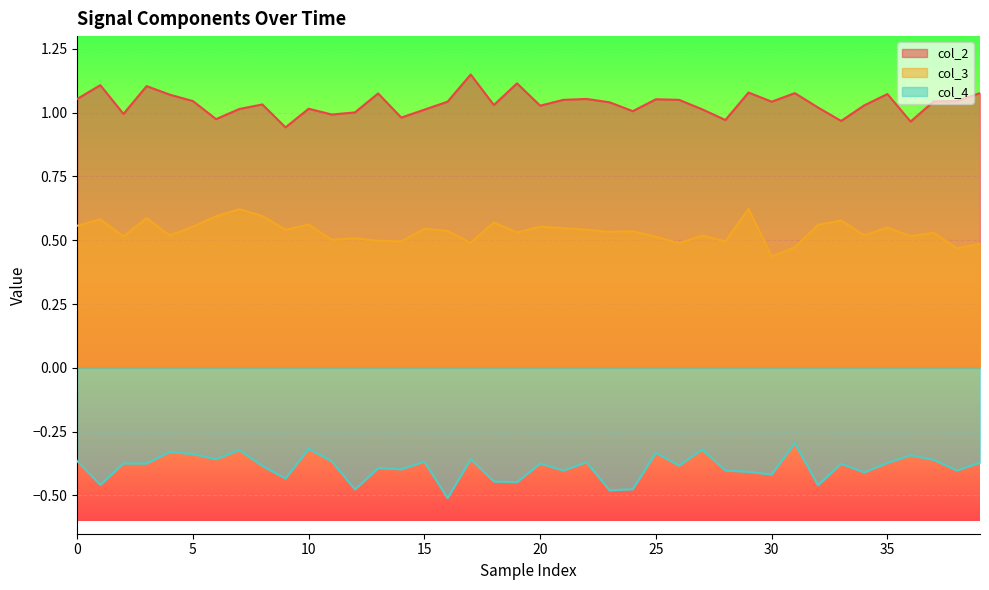

Between 36 and 19, which is larger?

19